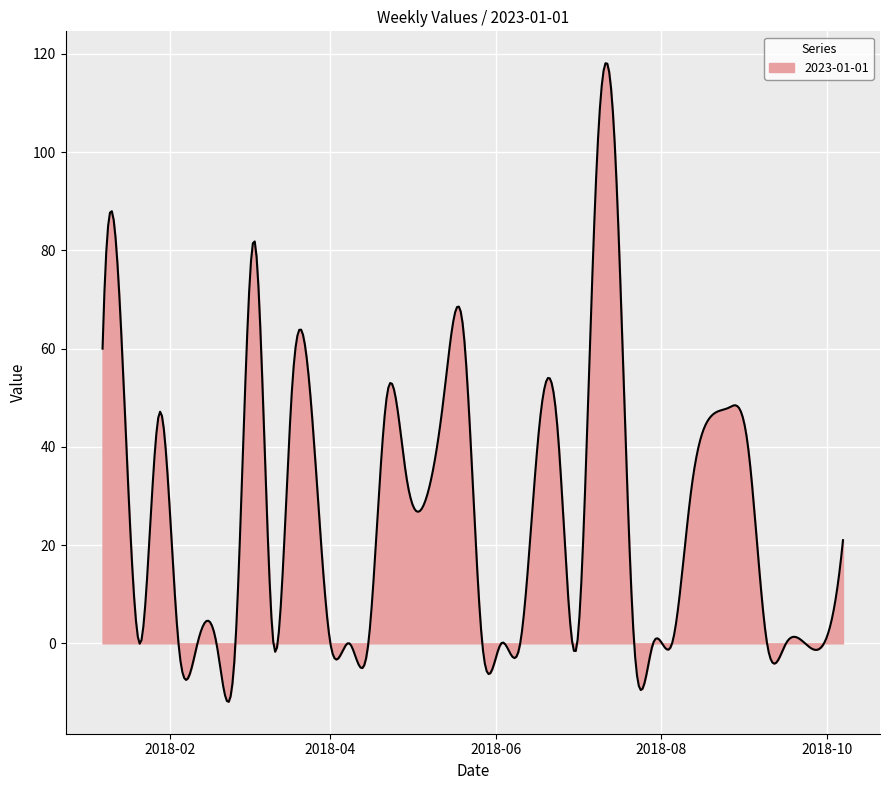

How many lines are shown in the chart?

1